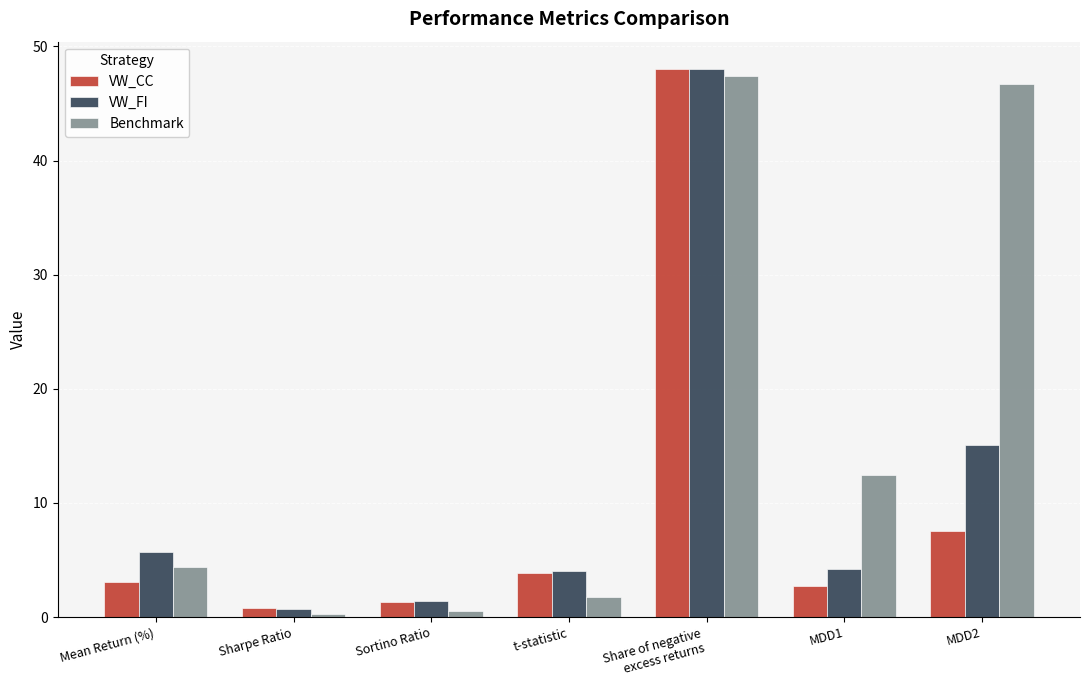

What is the total value across all series at Sortino Ratio?

3.2